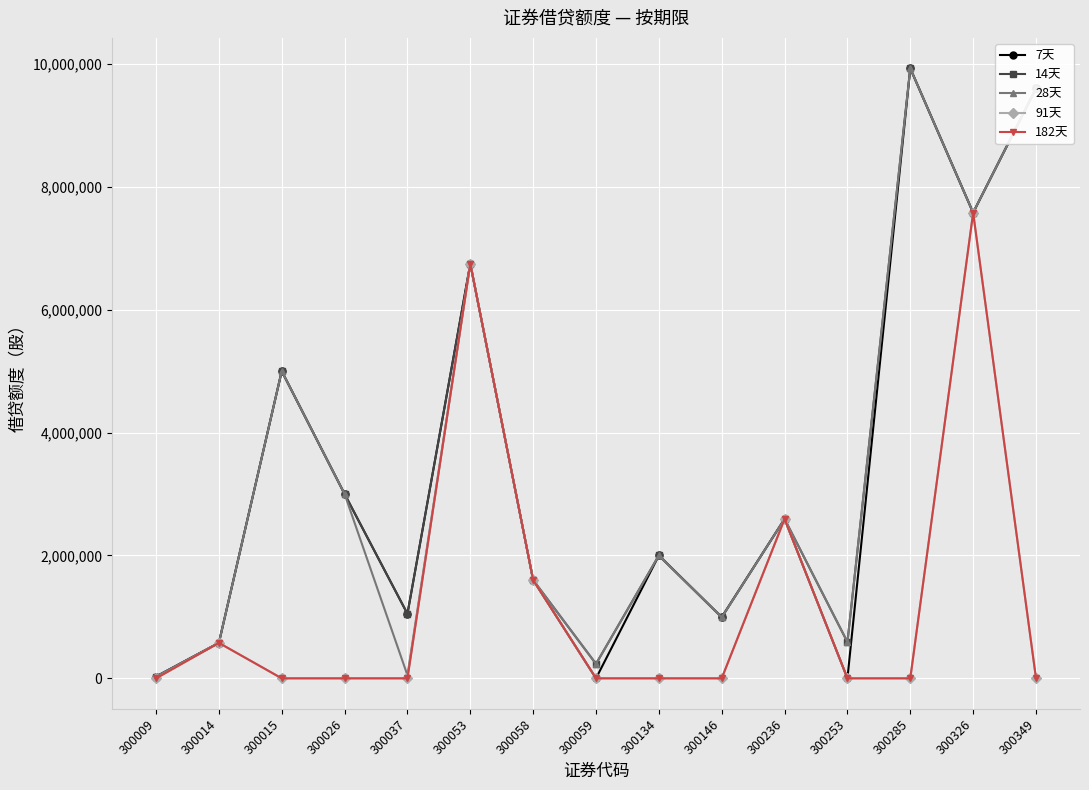

Where is the first local maximum for 91天?

300014